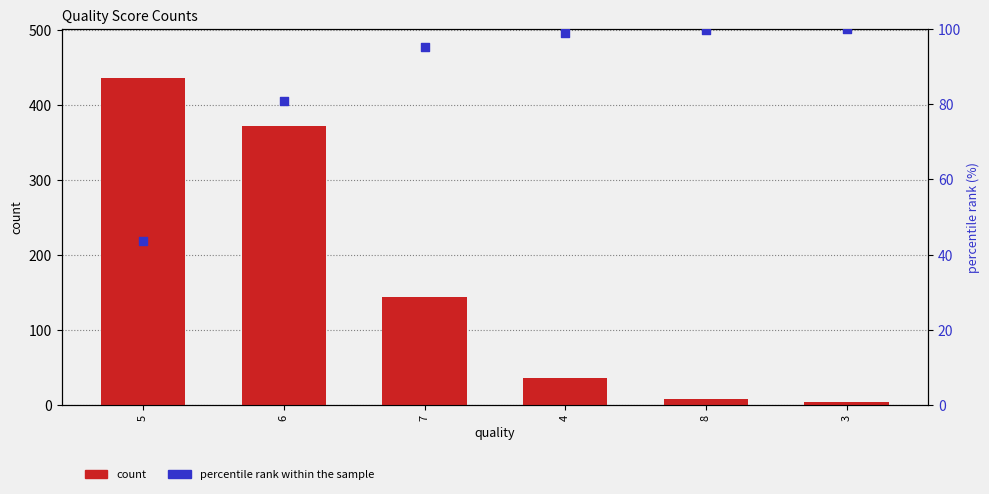

Which series has the largest Y range (max minus min)?

count